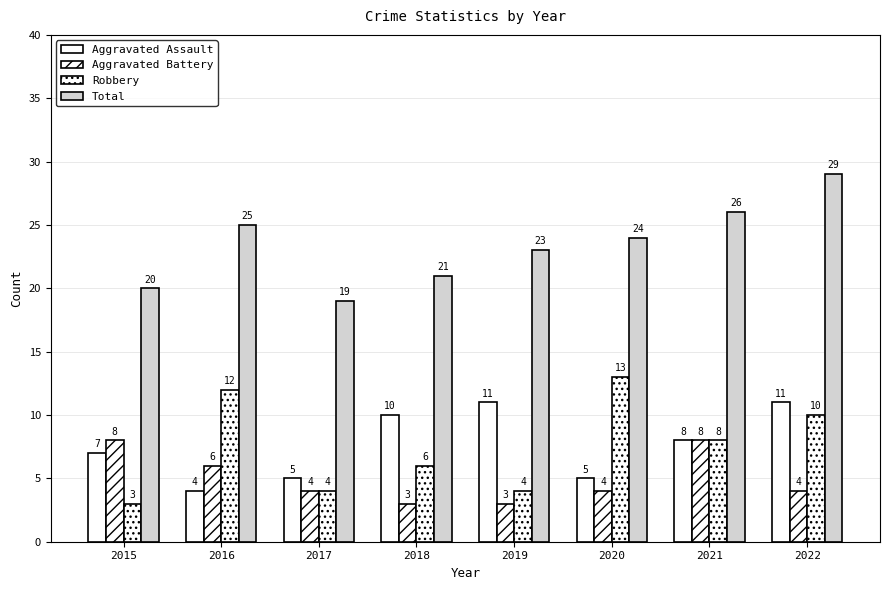

How many groups of bars are there?

8